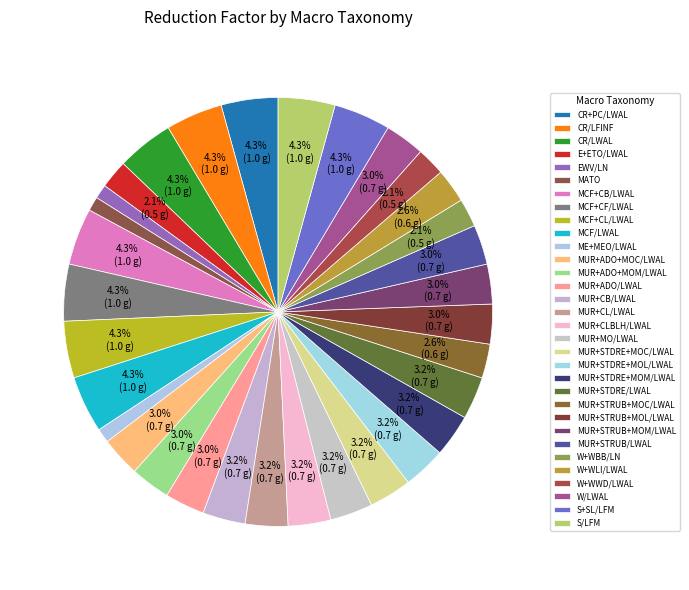

Do MCF+CB/LWAL and W+WBB/LN together represent more than half of the pie?

No